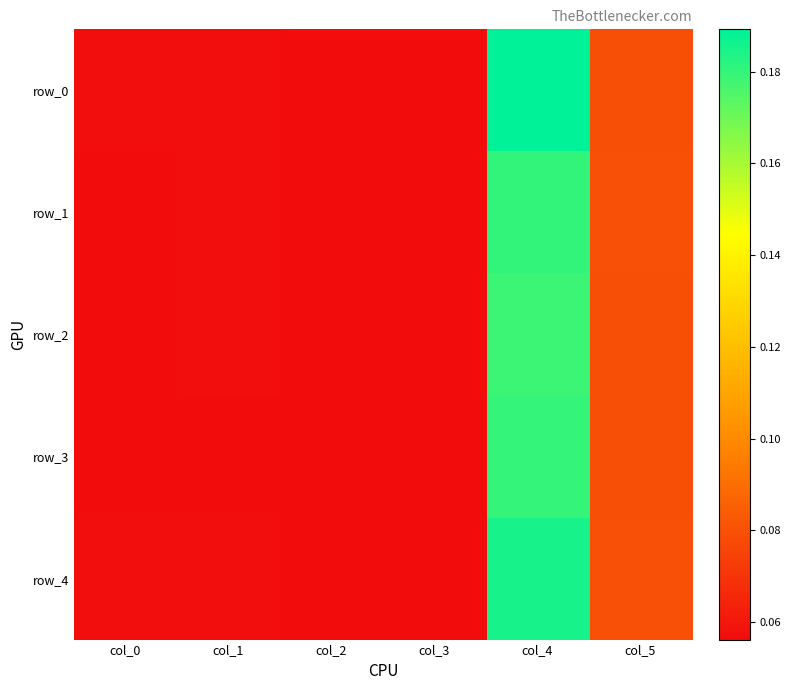

Reading left to right, what are all the values shown in this chart?

row_0: col_0=0.1	col_1=0.1	col_2=0.1	col_3=0.1	col_4=0.2	col_5=0.1
row_1: col_0=0.1	col_1=0.1	col_2=0.1	col_3=0.1	col_4=0.2	col_5=0.1
row_2: col_0=0.1	col_1=0.1	col_2=0.1	col_3=0.1	col_4=0.2	col_5=0.1
row_3: col_0=0.1	col_1=0.1	col_2=0.1	col_3=0.1	col_4=0.2	col_5=0.1
row_4: col_0=0.1	col_1=0.1	col_2=0.1	col_3=0.1	col_4=0.2	col_5=0.1